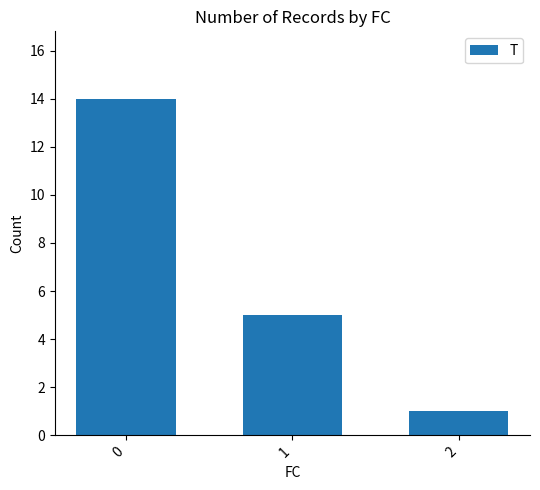

How many bars are there in total?

3